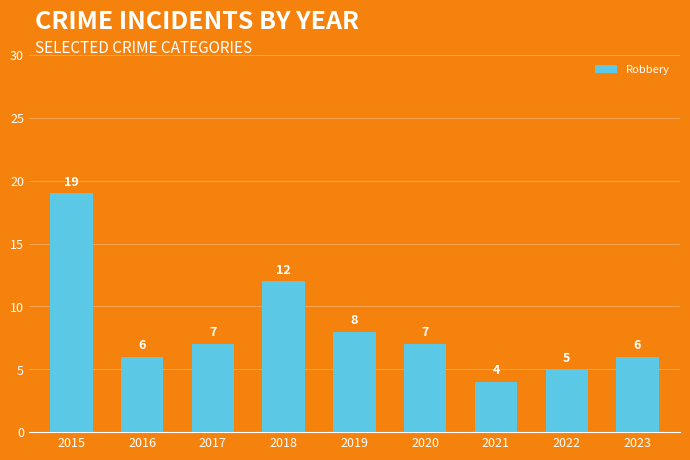

What is the sum of all values?

74